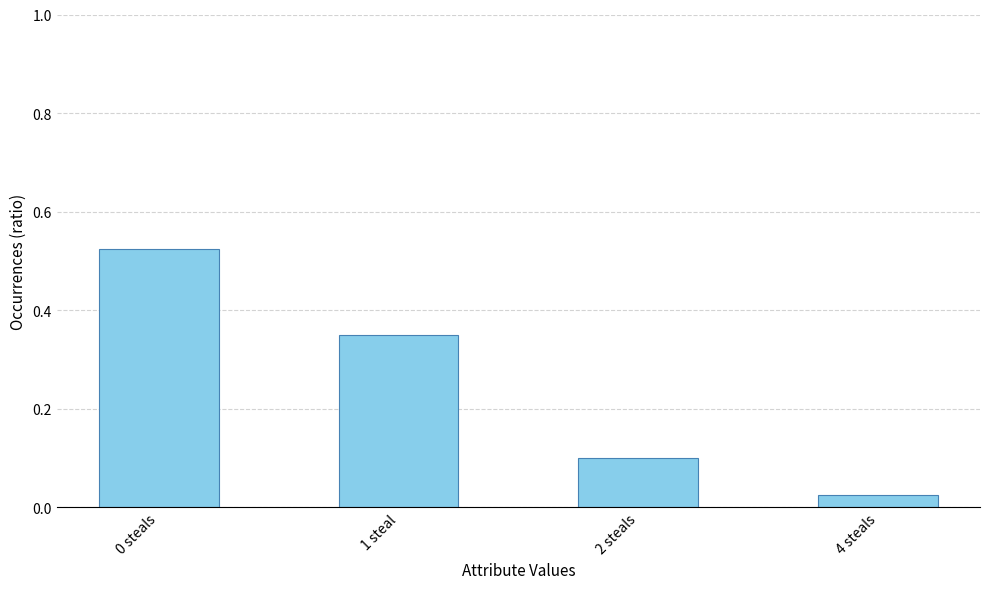

Count the number of categories in the chart.

4